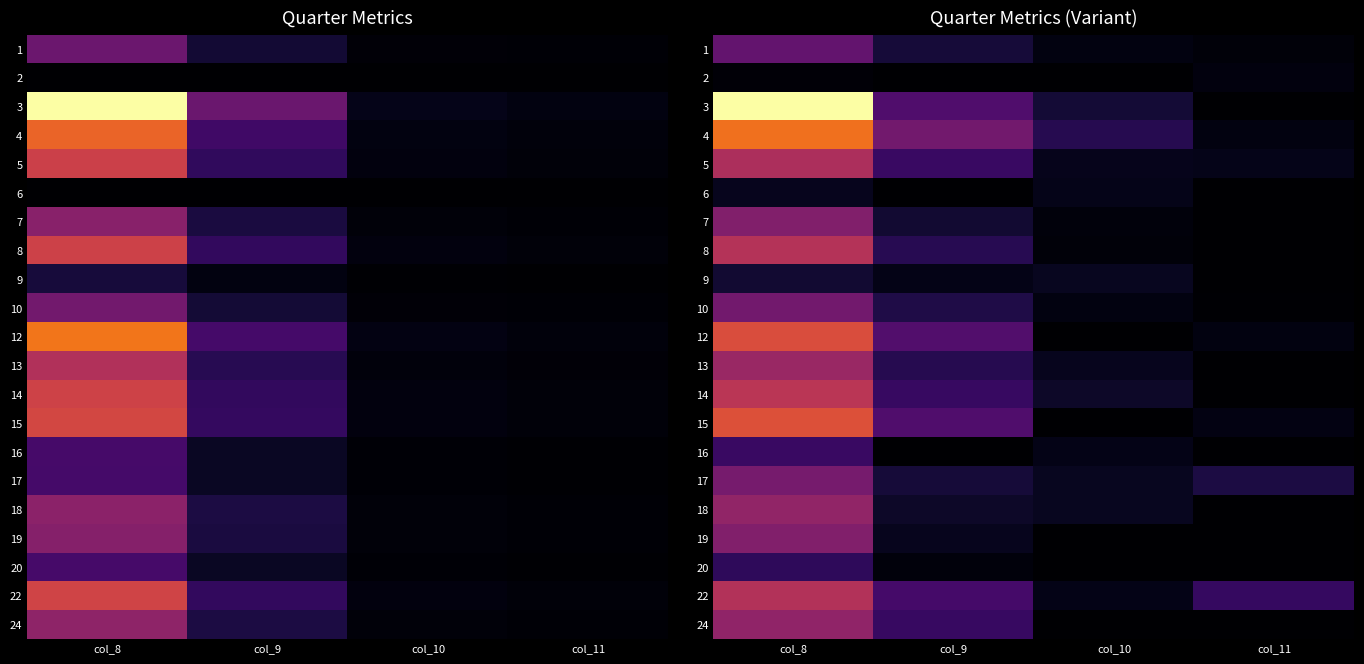

How many data points in row_15 are above 65?

2